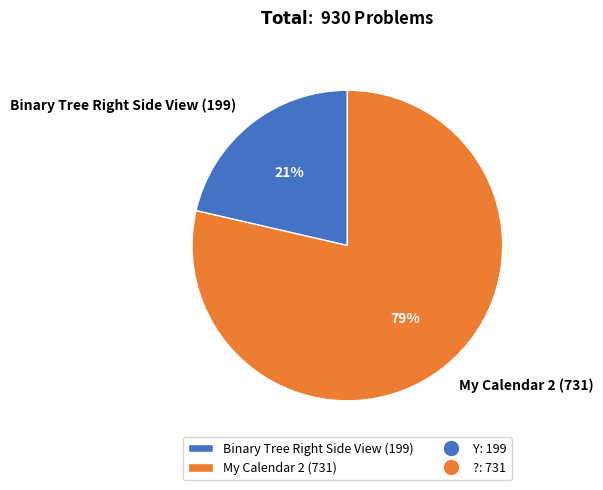

Is there any slice that represents more than half of the pie?

Yes